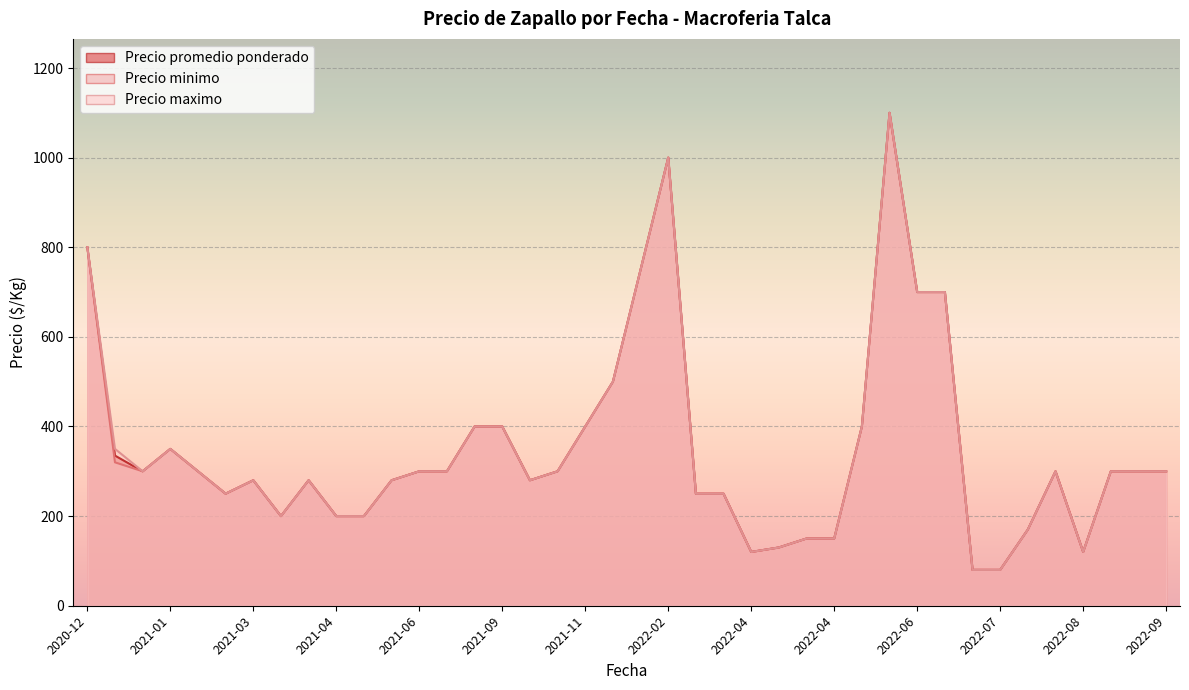

The value of Precio promedio ponderado at 2022-06 is 700. True or false?

True